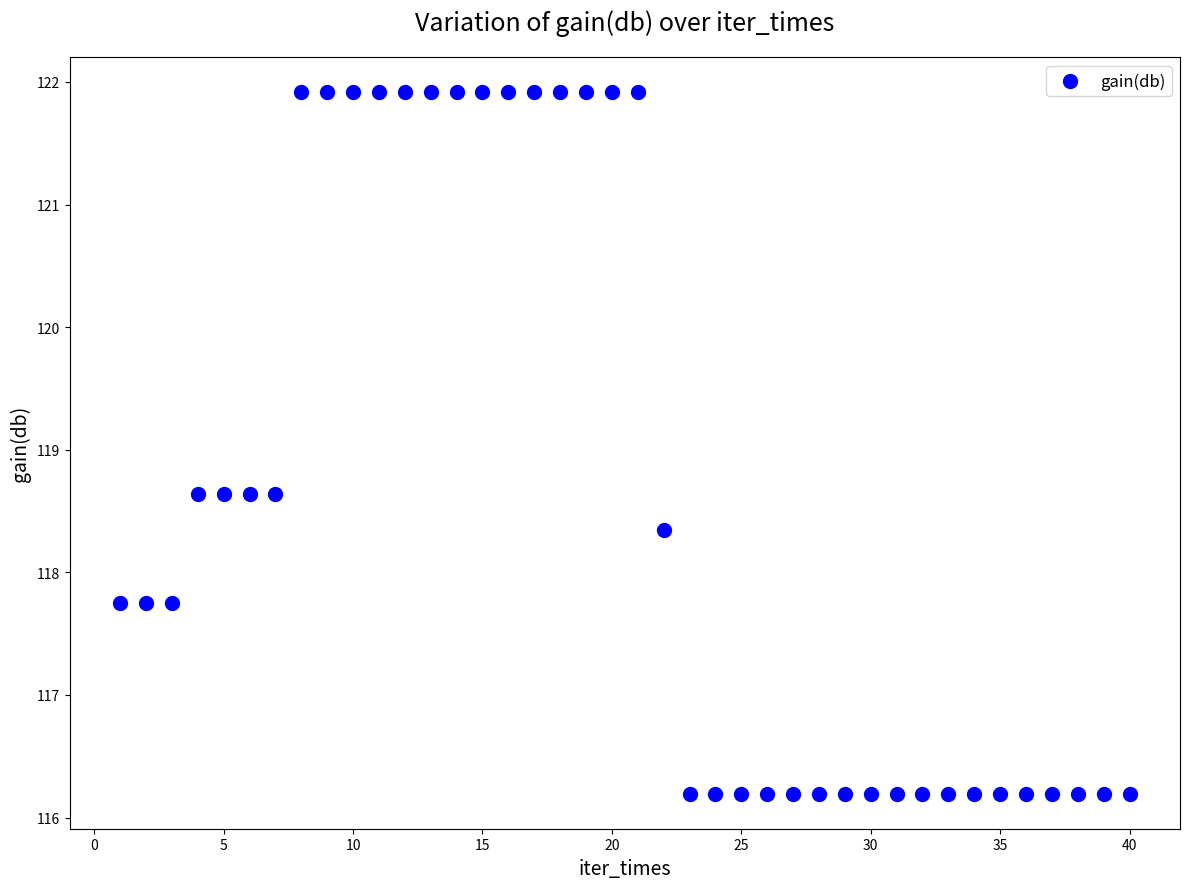

What is the range of Y values (max minus min)?

5.7